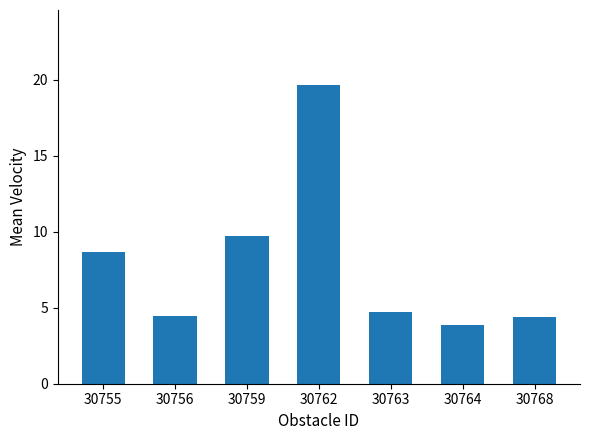

How many data points does each series have?

7